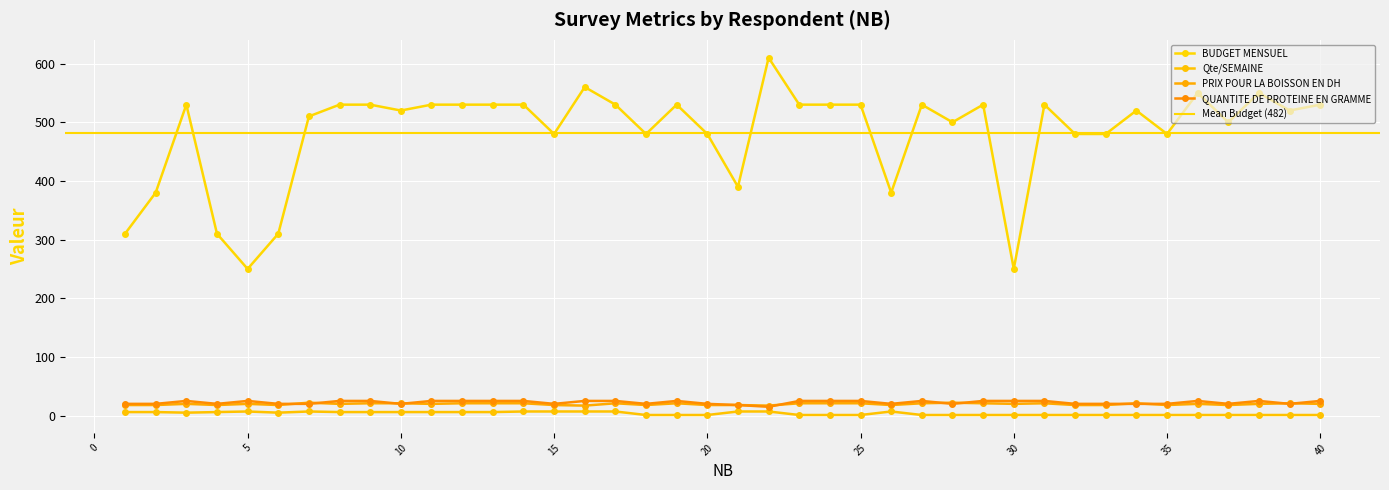

Reading left to right, extract all data points from this chart.

BUDGET MENSUEL: 310	380	530	310	250	310	510	530	530	520	530	530	530	530	480	560	530	480	530	480	390	610	530	530	530	380	530	500	530	250	530	480	480	520	480	550	500	550	520	530
Qte/SEMAINE: 6	6	5	6	7	5	7	6	6	6	6	6	6	7	7	7	7	1	1	1	7	7	1	1	1	7	1	1	1	1	1	1	1	1	1	1	1	1	1	1
PRIX POUR LA BOISSON EN DH: 18	18	20	18	20	18	22	20	21	21	20	21	21	21	18	17	21	18	21	18	18	17	21	21	21	18	21	22	21	20	21	18	18	21	18	20	18	20	21	20
QUANTITE DE PROTEINE EN GRAMME: 20	20	25	20	25	20	20	25	25	20	25	25	25	25	20	25	25	20	25	20	18	15	25	25	25	20	25	20	25	25	25	20	20	20	20	25	20	25	20	25